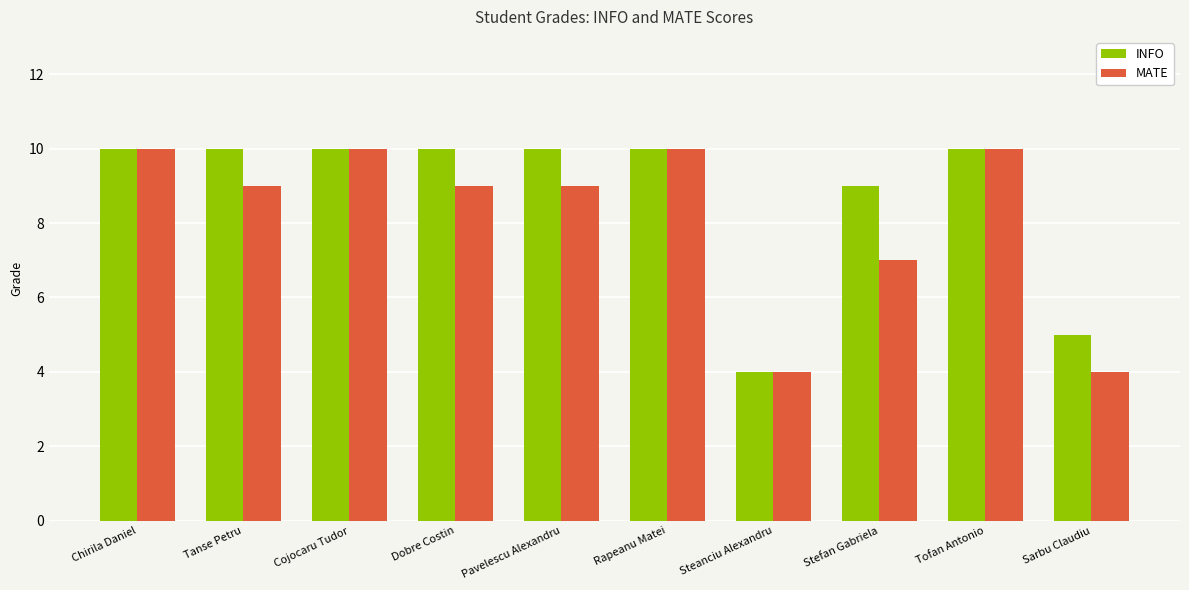

What is the value of the MATE bar at the 4th from the left?

9